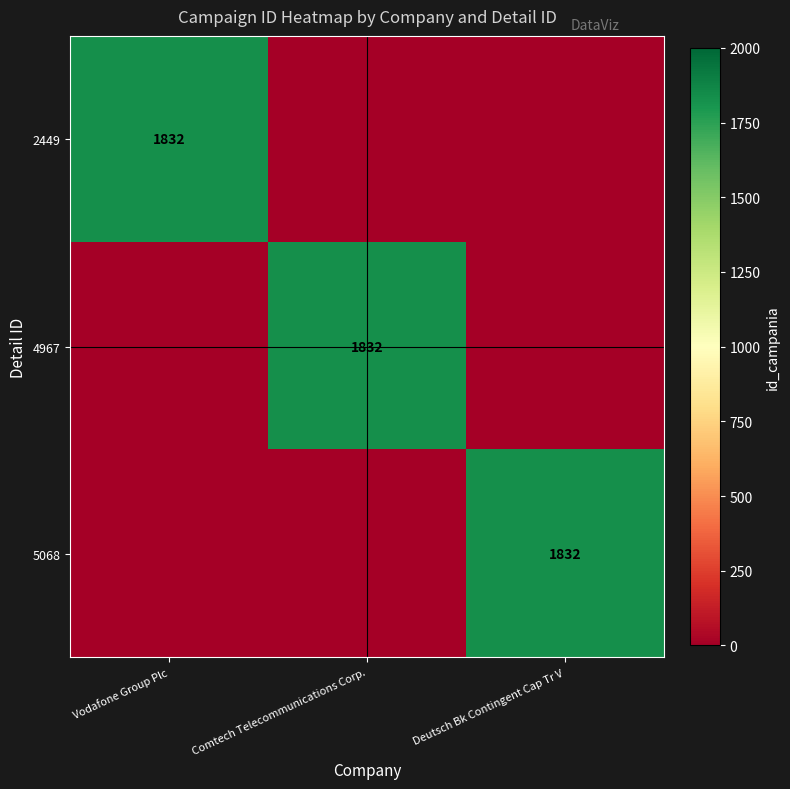

True or false: 5068 has a value of 1832 at Deutsch Bk Contingent Cap Tr V.

True